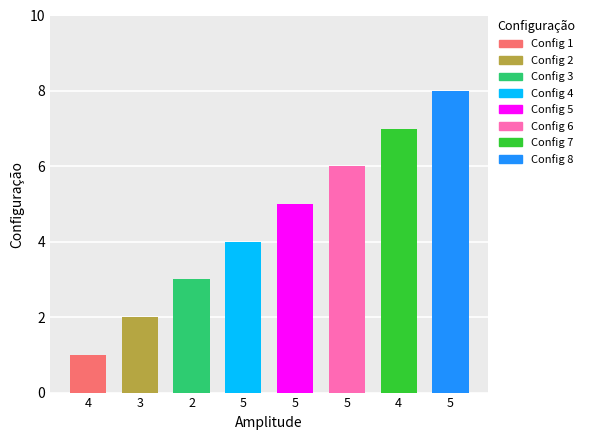

What is the maximum value shown in the chart?

8